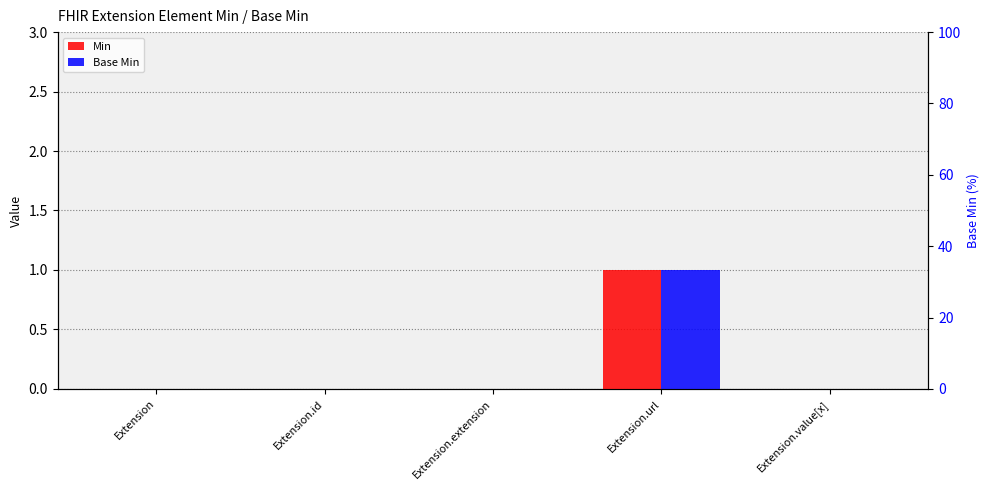

At which label is Base Min closest to 0?

Extension